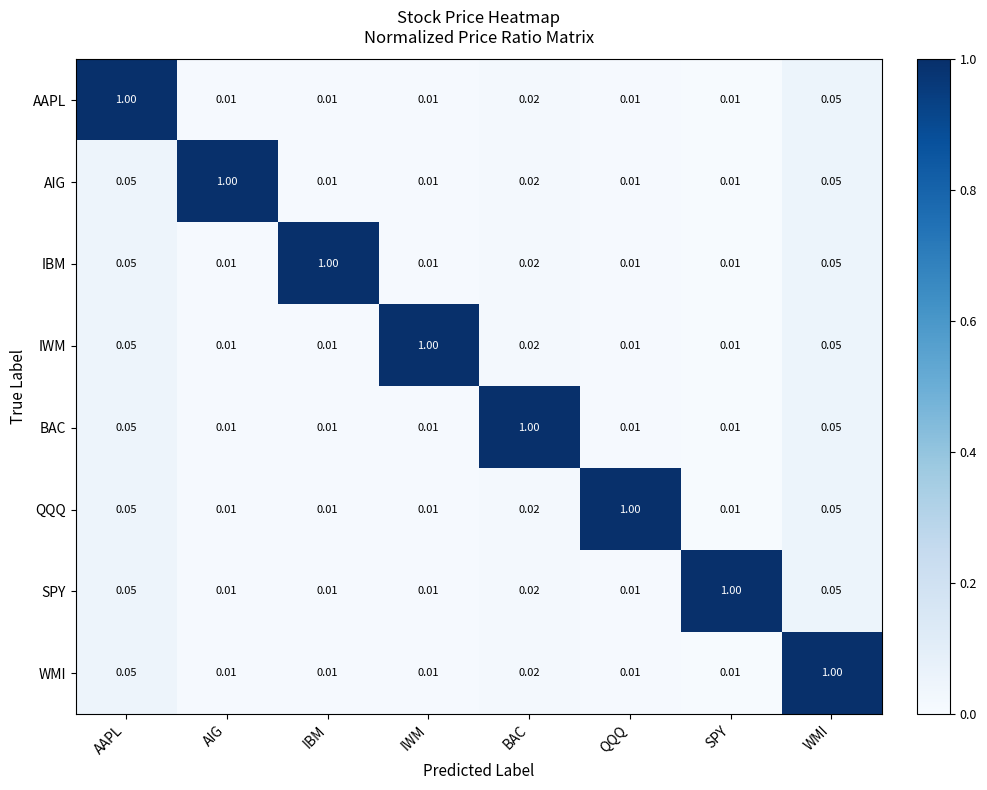

At how many categories does at least one series exceed 0?

8